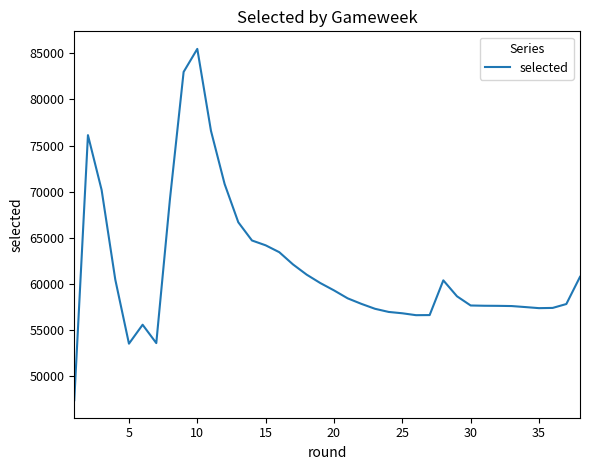

Does the chart have visible grid lines?

No